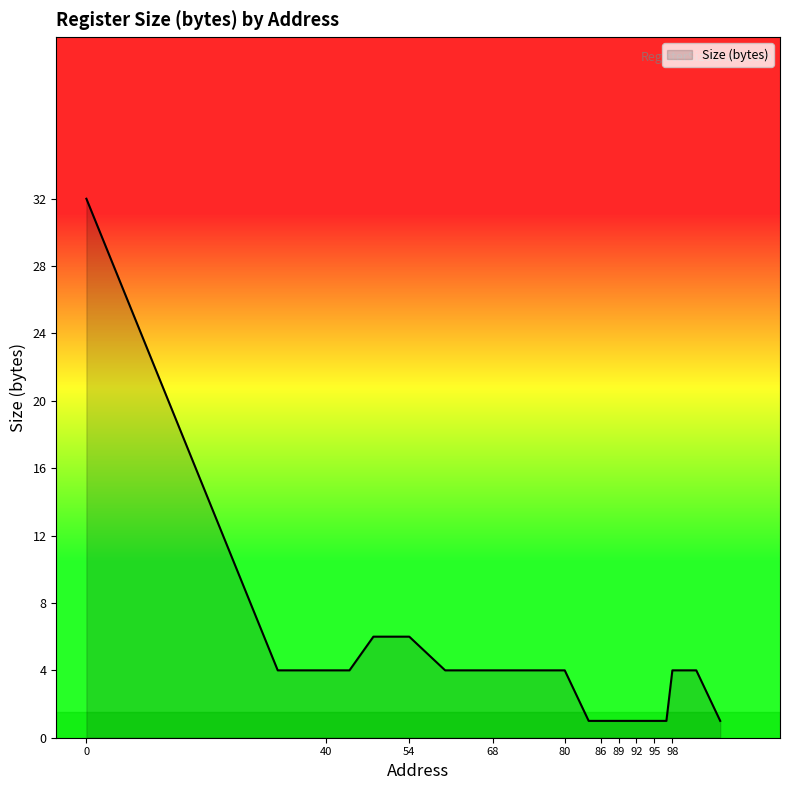

What is the maximum value shown in the chart?

32